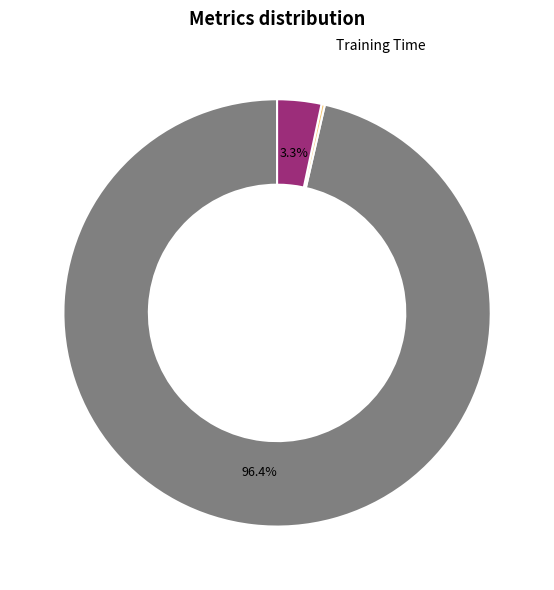

To the nearest percent, what is the difference between the Inference Time and MAPE slice percentages?

93%